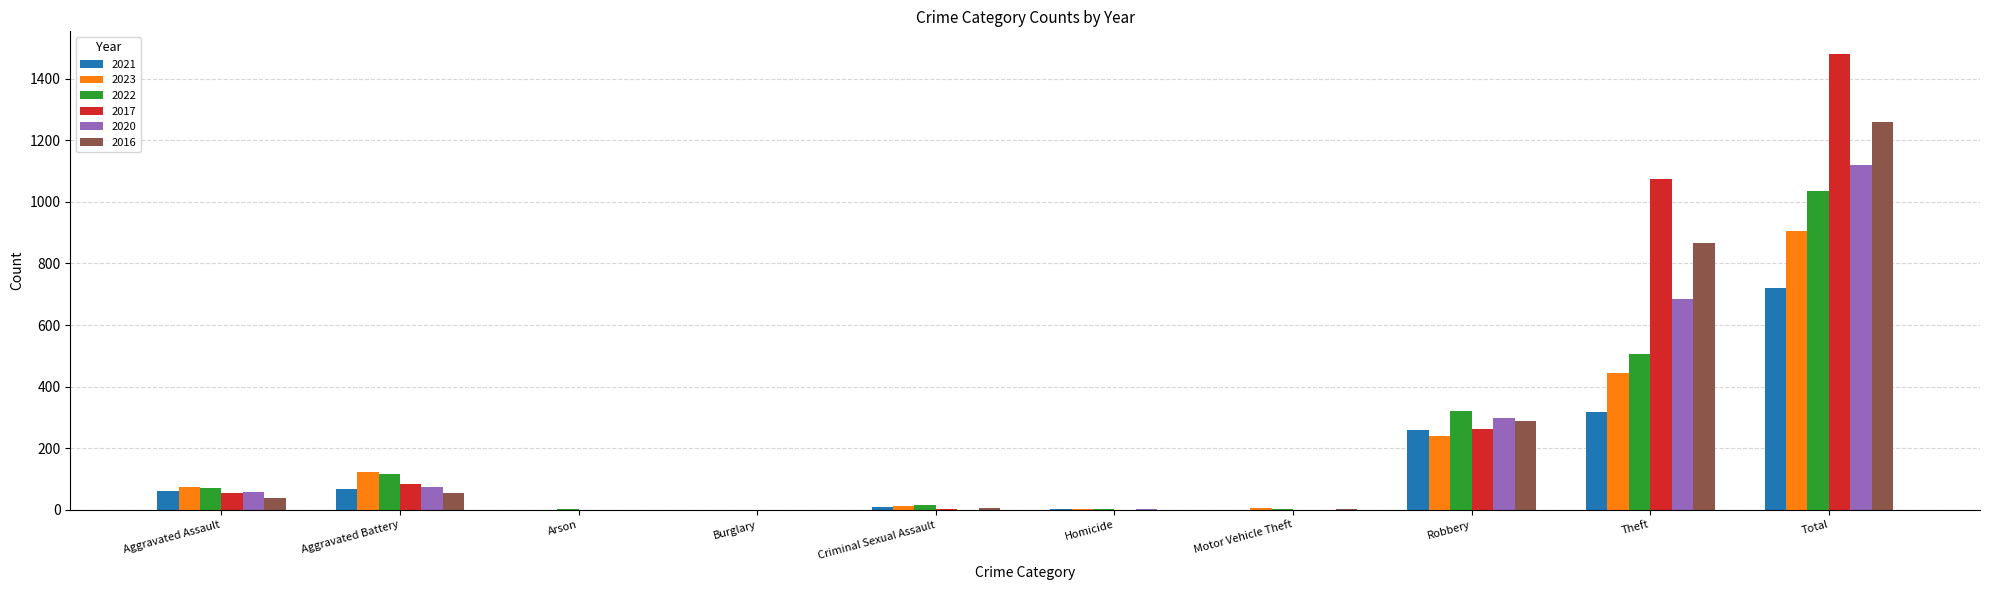

Is the value of 2023 at Robbery greater than the value of 2020 at Arson?

Yes